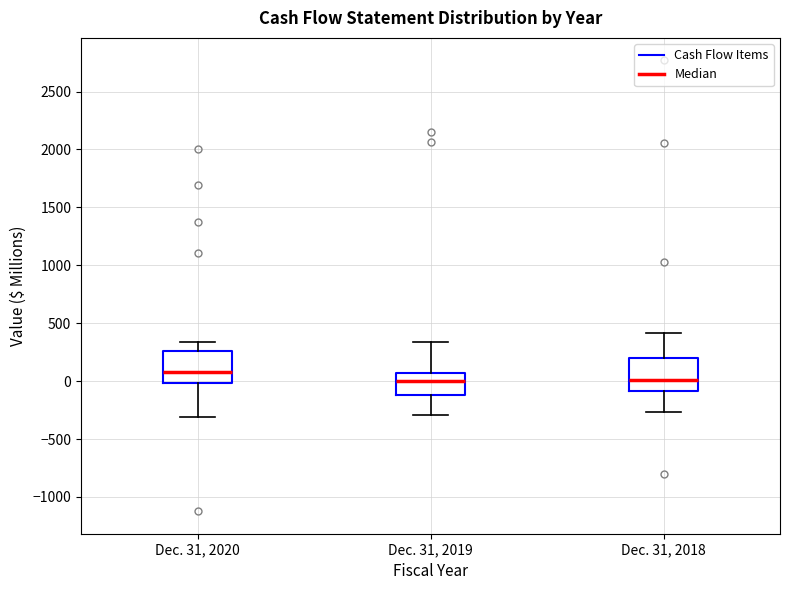

Reading left to right, transcribe this box plot: for each box, give where its median line is, the range the box spans, and where its two whiskers end, as read against the y-axis. The values are not printed on the chart, so give them approximately, as read against the axis.

Dec. 31, 2020: median 50, box 0 to 250, whiskers -300 to 350
Dec. 31, 2019: median 0, box -100 to 50, whiskers -300 to 350
Dec. 31, 2018: median 0, box -100 to 200, whiskers -250 to 400